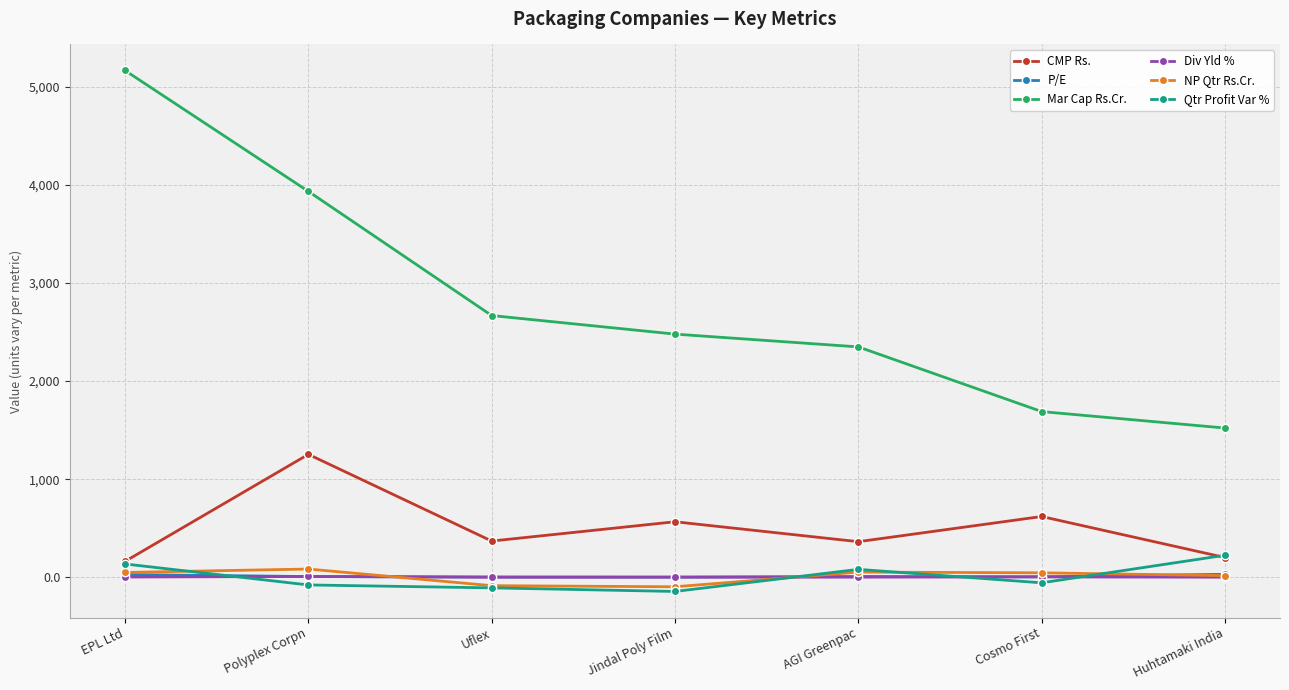

True or false: Mar Cap Rs.Cr. and NP Qtr Rs.Cr. intersect in this chart.

False